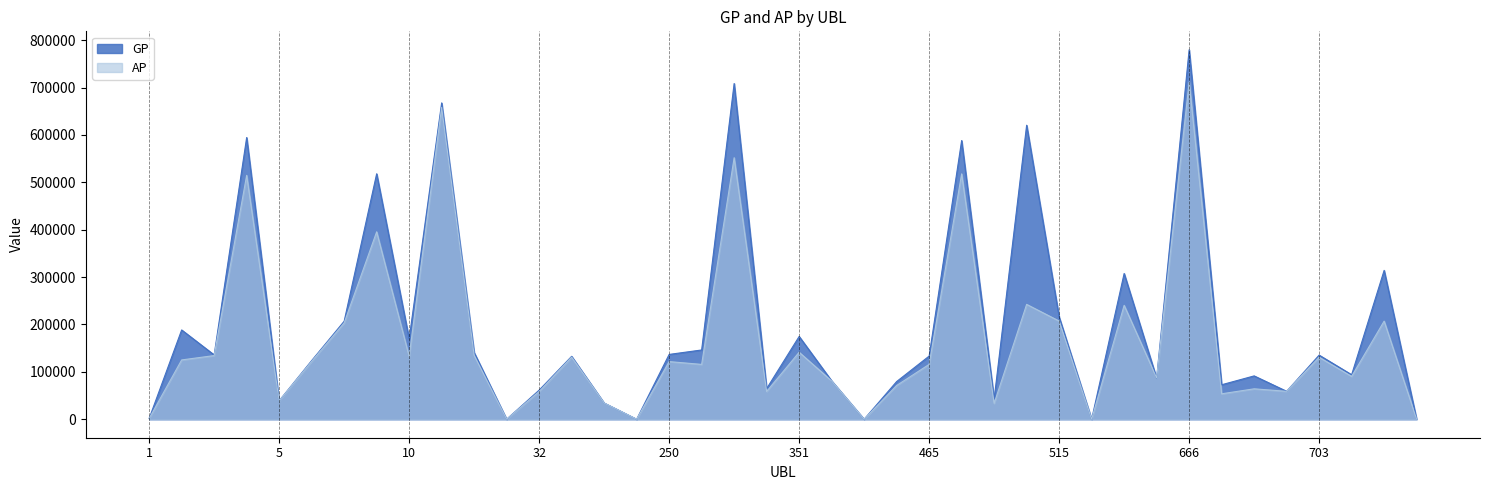

Which series changed the most between 666 and 739?

GP